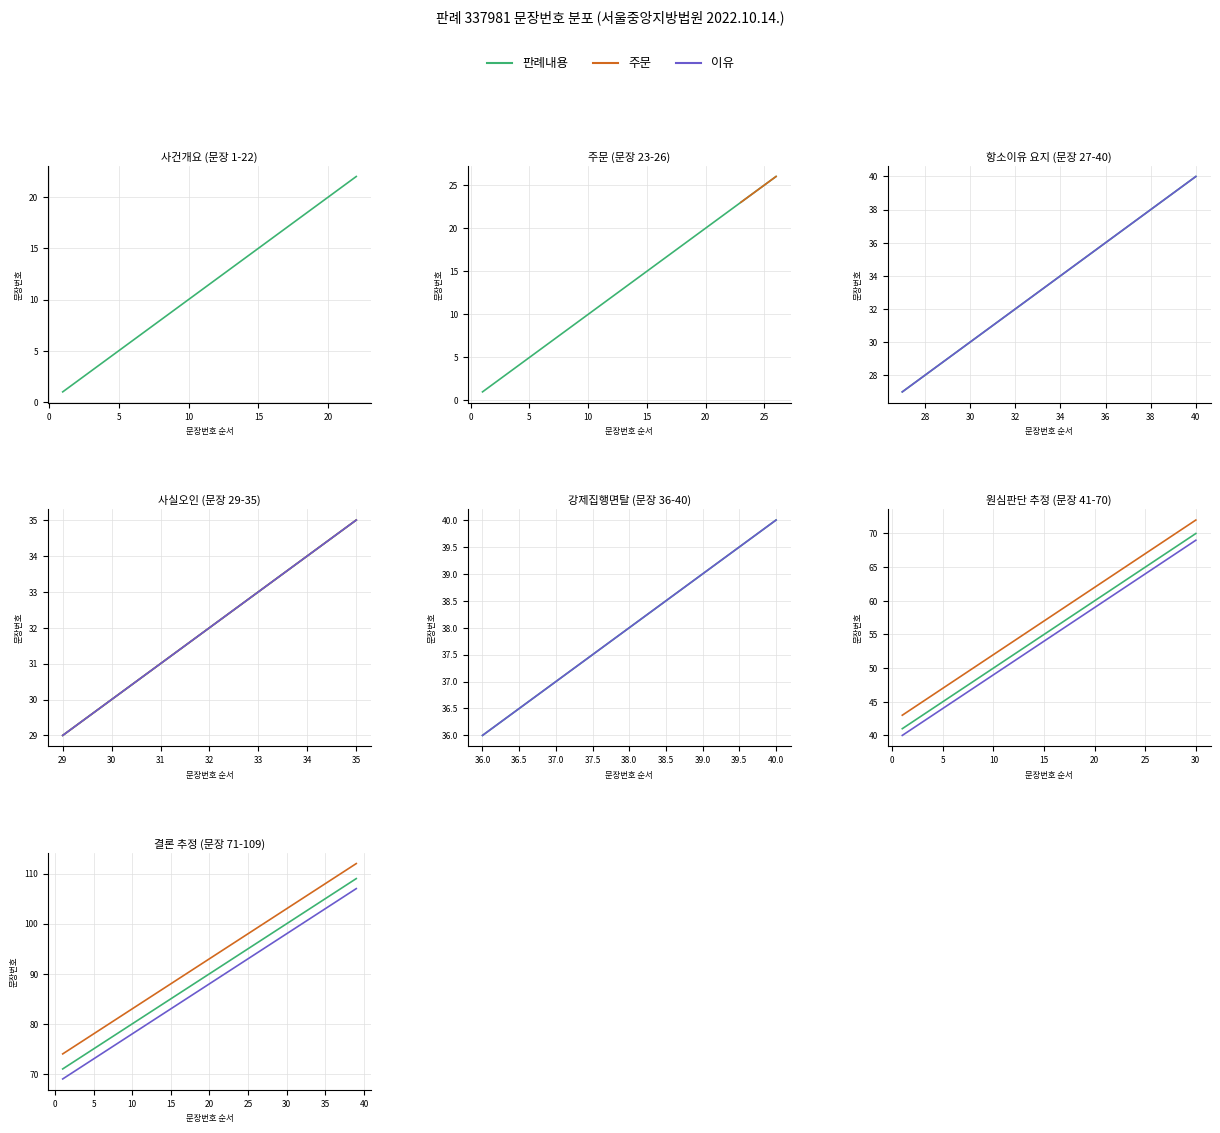

Rank the series by their maximum value, from highest to lowest.

주문, 판례내용, 이유